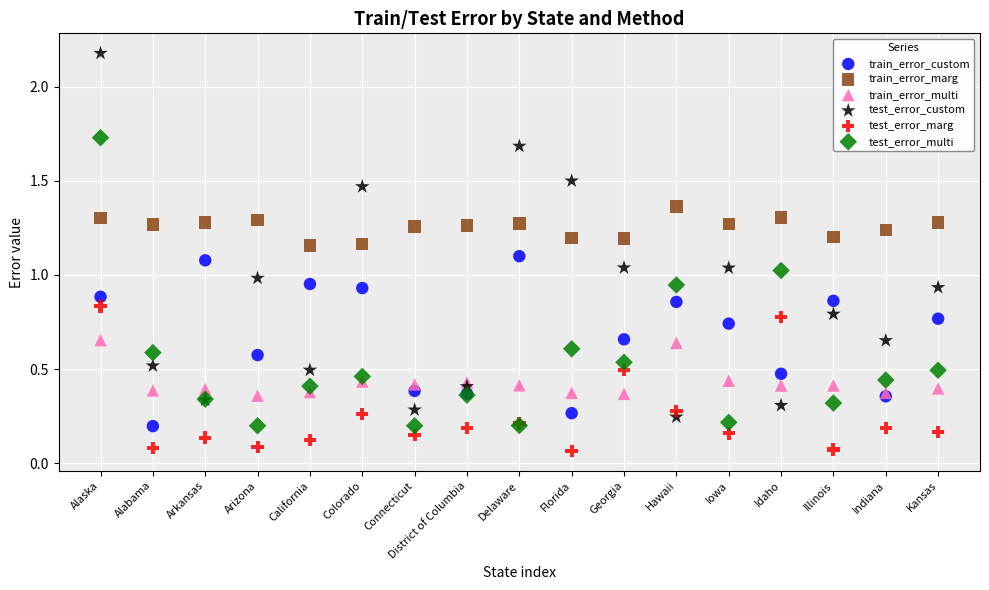

Which series has the widest spread of Y values?

test_error_custom